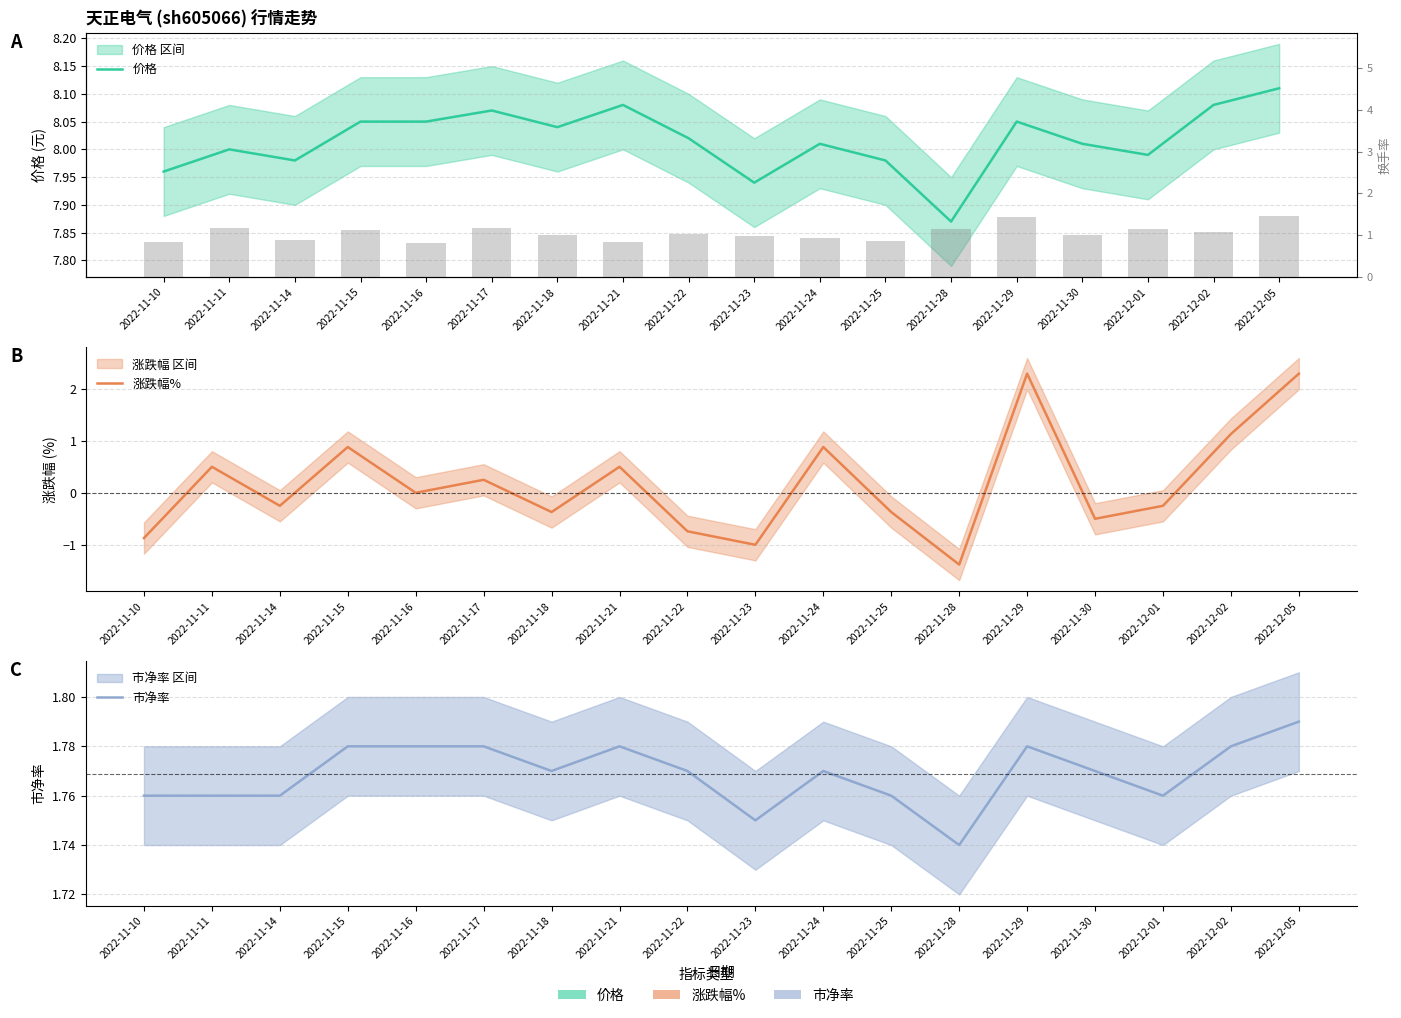

What value does the 涨跌幅% series have at 2022-11-18?

-0.4